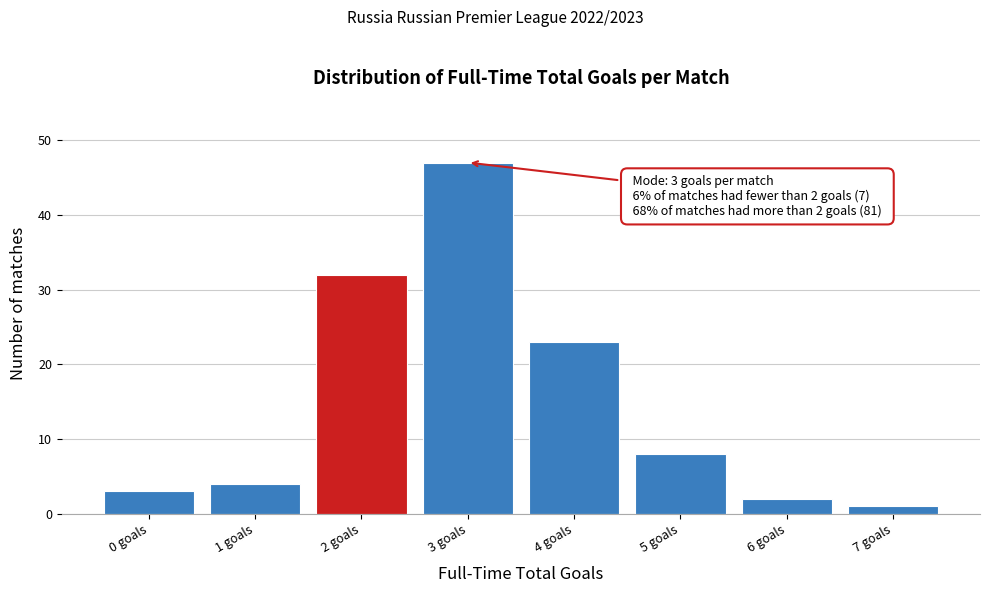

Which range on the x-axis has the tallest bar?

2.5 to 3.5